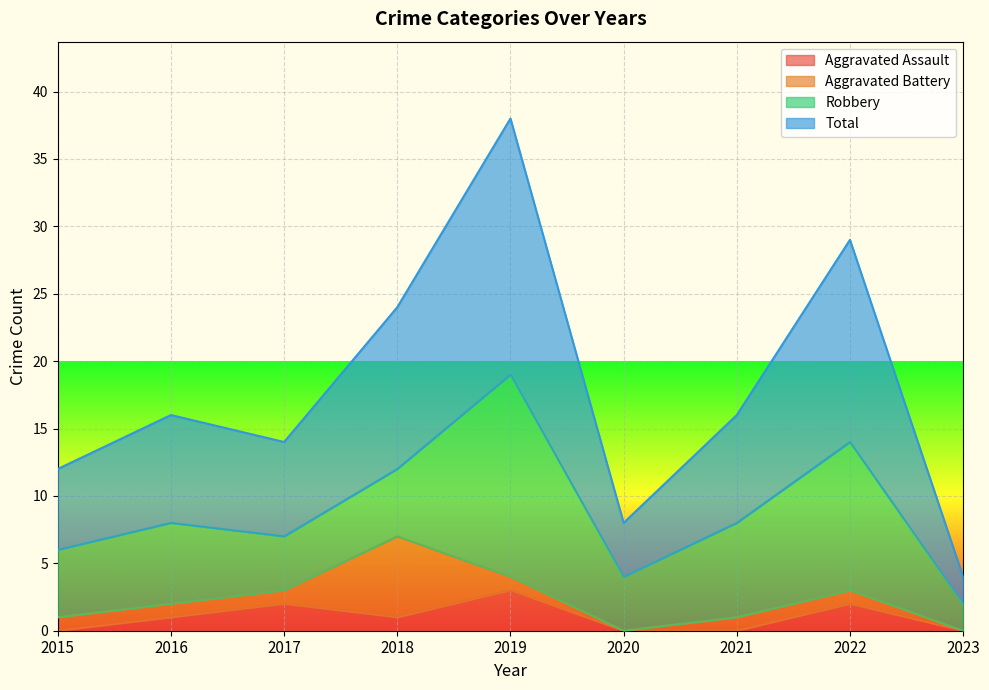

At which category is the sum across all series the highest?

2019